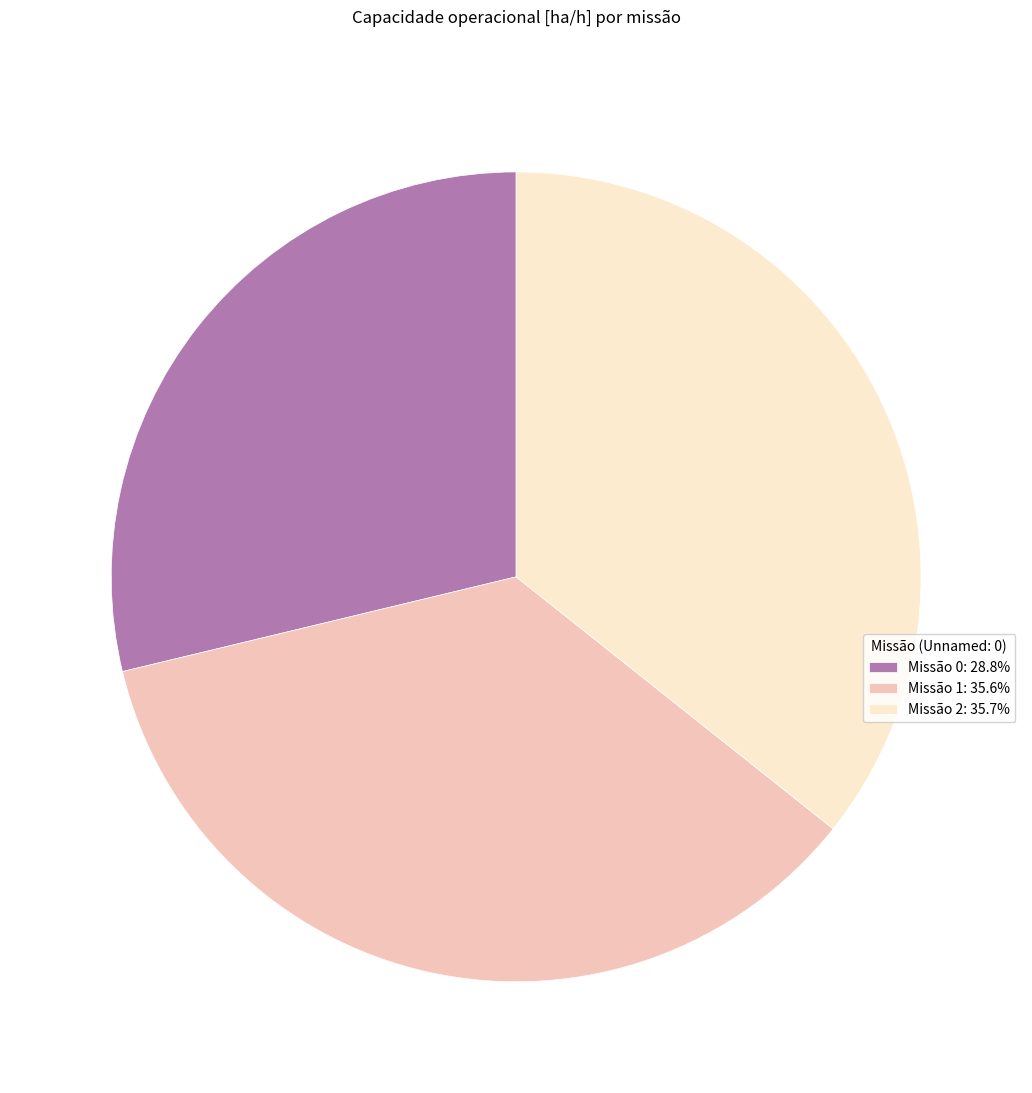

Do Missão 0: 28.8% and Missão 1: 35.6% together represent more than half of the pie?

Yes